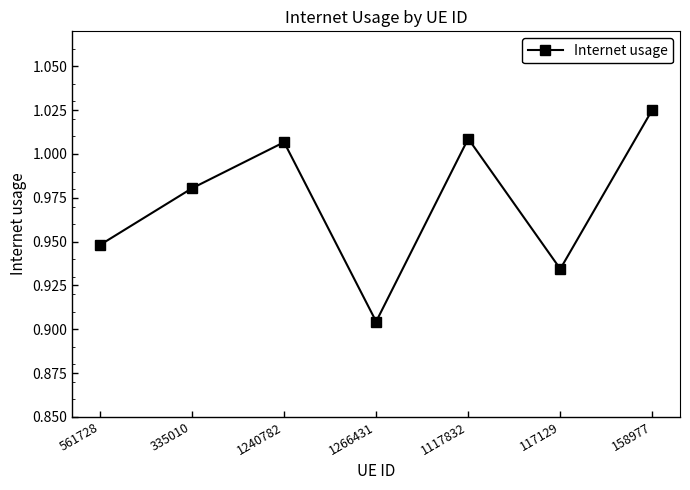

True or false: the data has more than 1 interior local peaks.

True